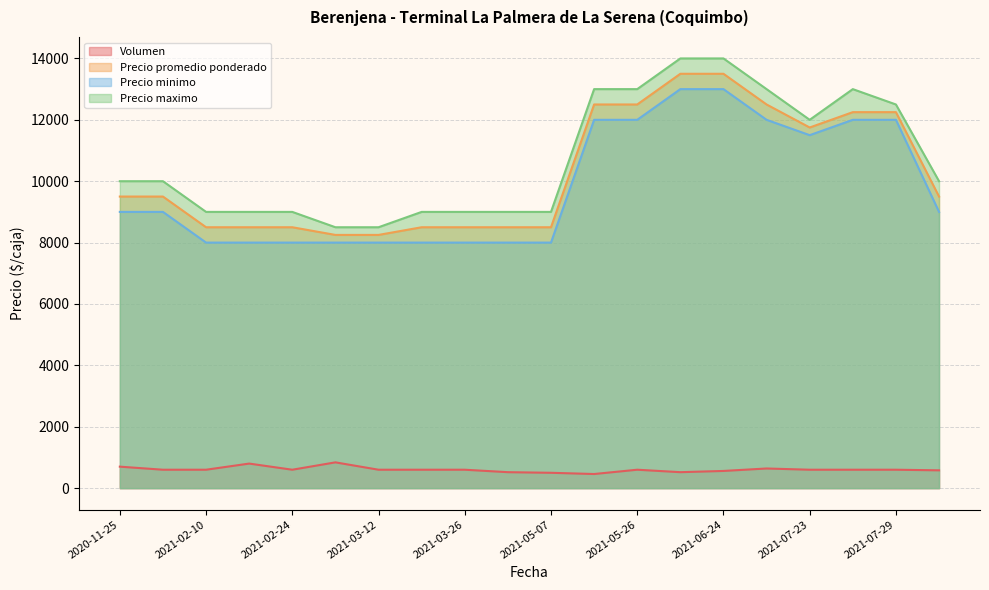

At which label is Precio minimo closest to 10500?

2021-07-23